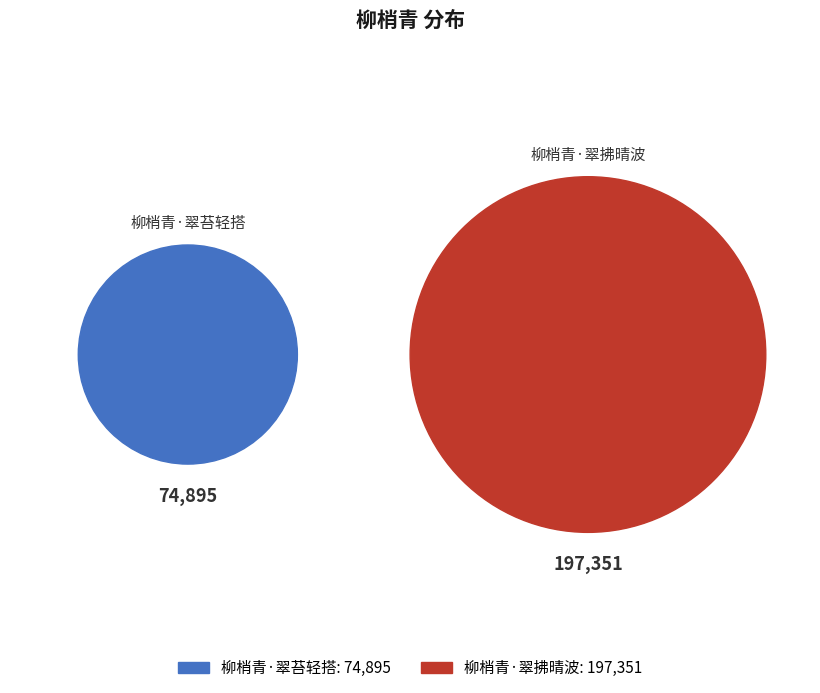

To the nearest percent, what portion does 柳梢青·翠拂晴波 represent?

72%